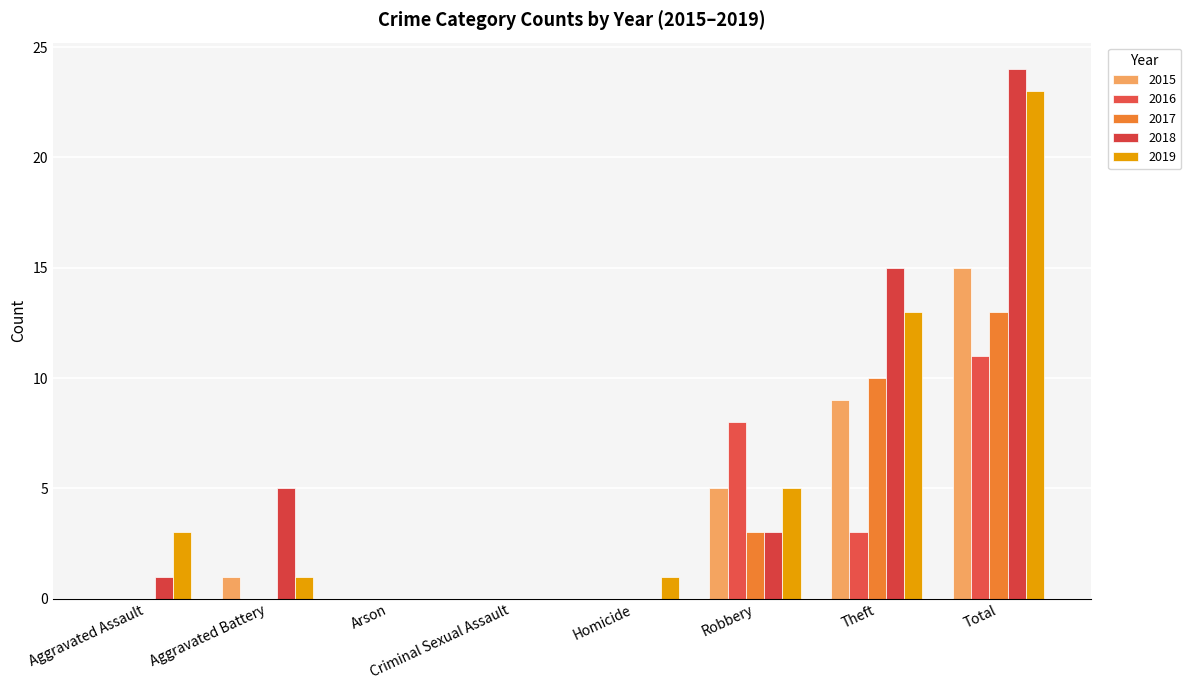

True or false: 2016 has a value of 0 at Homicide.

True